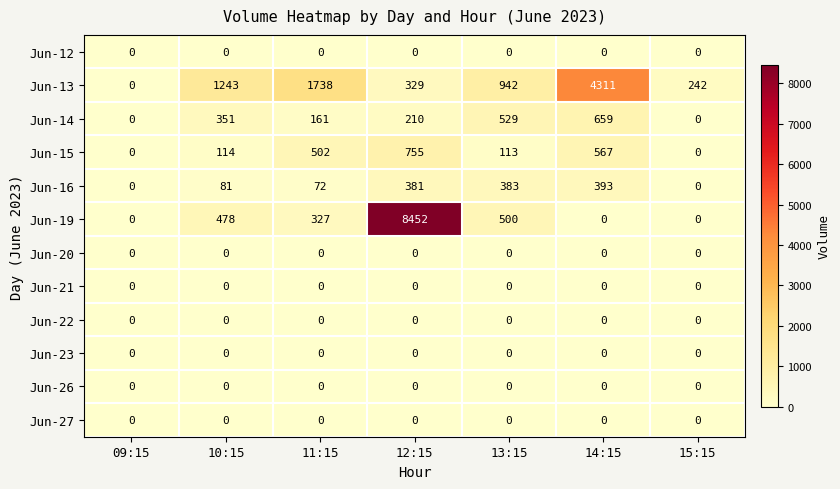

At how many categories does at least one series exceed 3957?

2